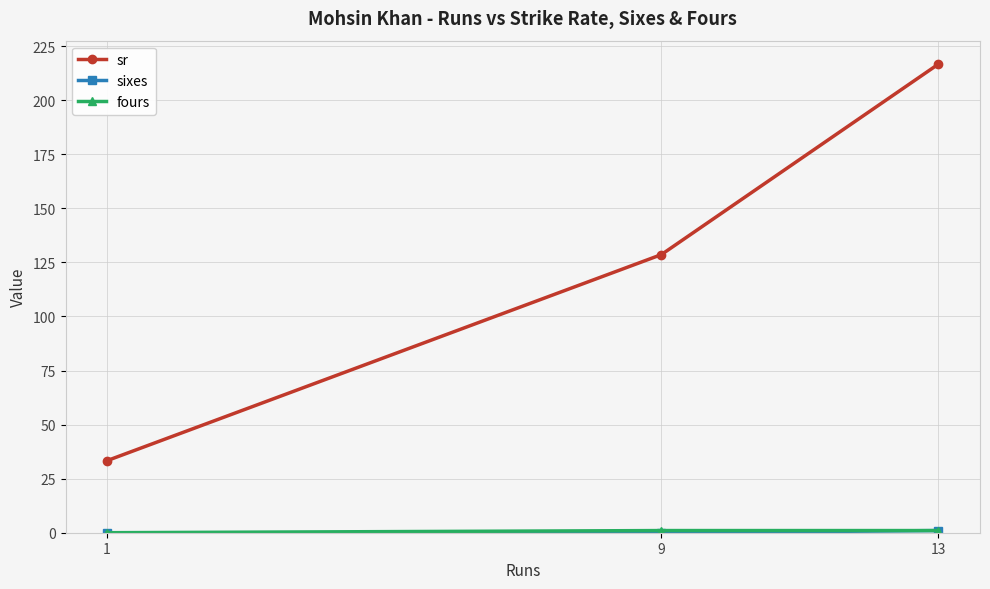

What is the value of the sr point at the 2nd from the left?

128.6